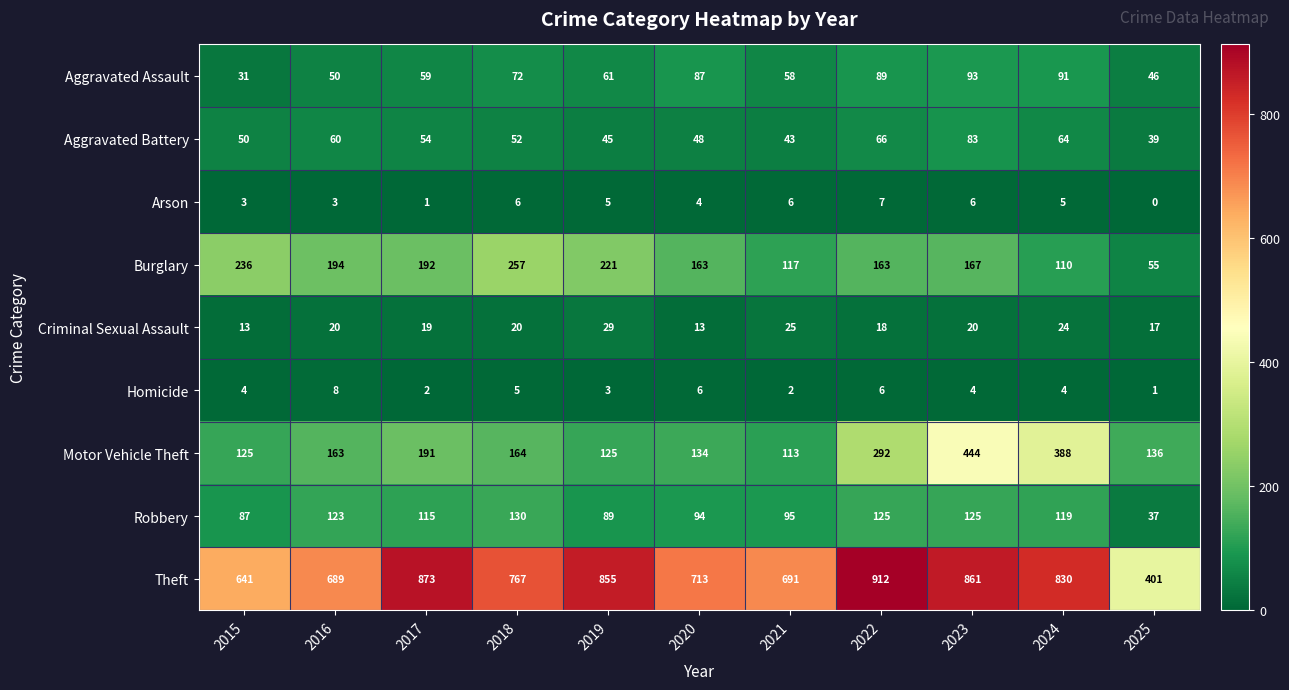

Which series has the largest total across all categories?

Theft